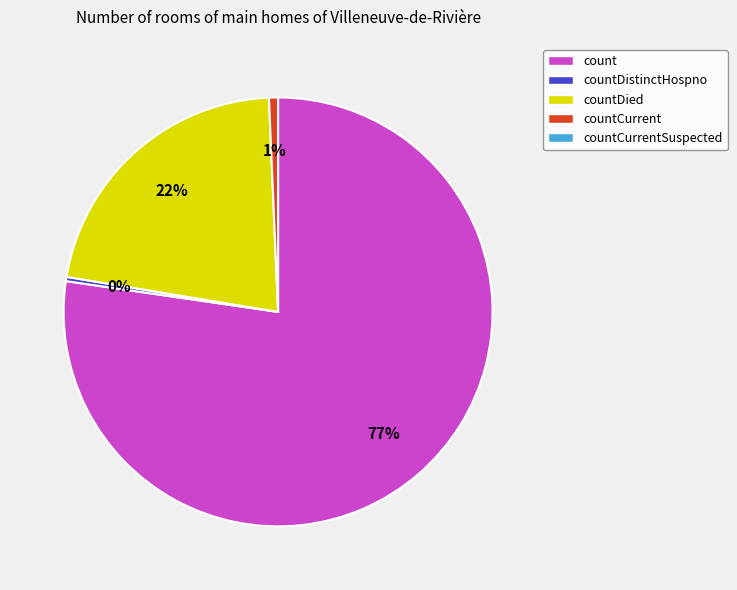

To the nearest percent, what is the average slice percentage?

25%